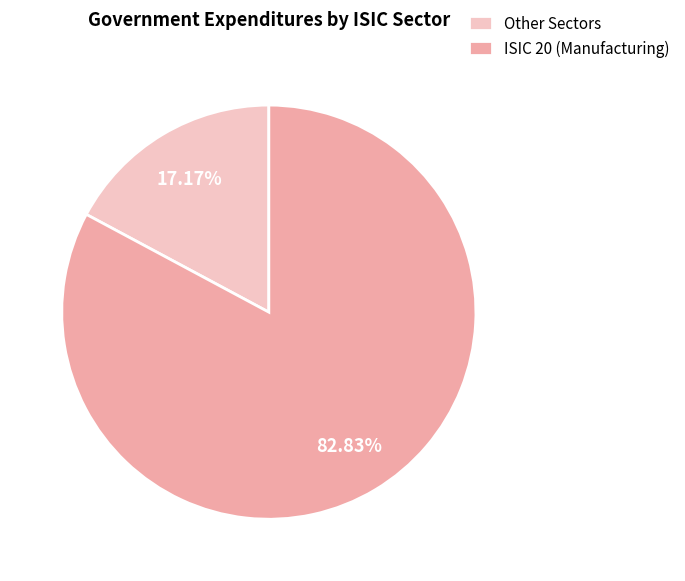

Which category has the smallest portion of the pie?

Other Sectors